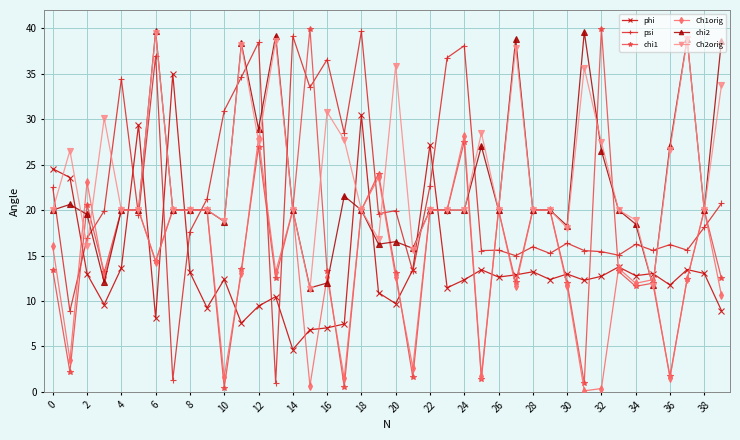

What is the minimum value shown in the chart?

0.1